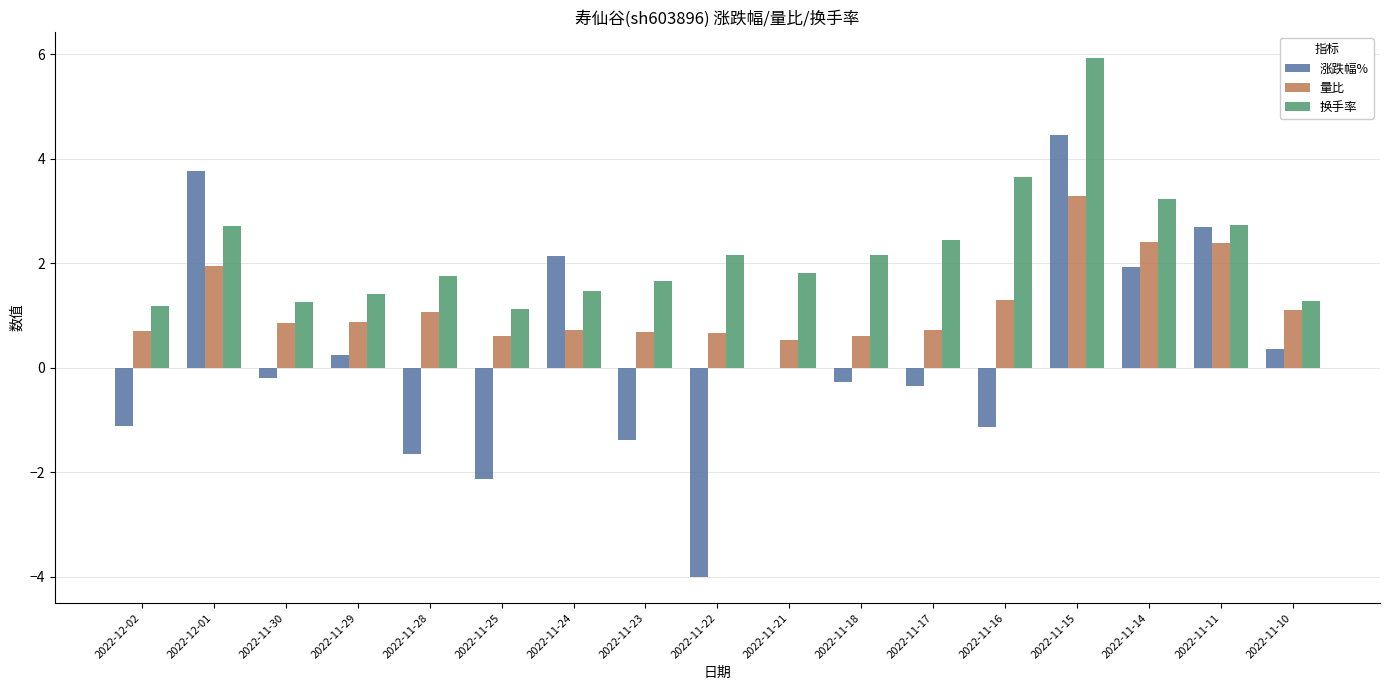

Which label corresponds to the largest value in the chart?

2022-11-15